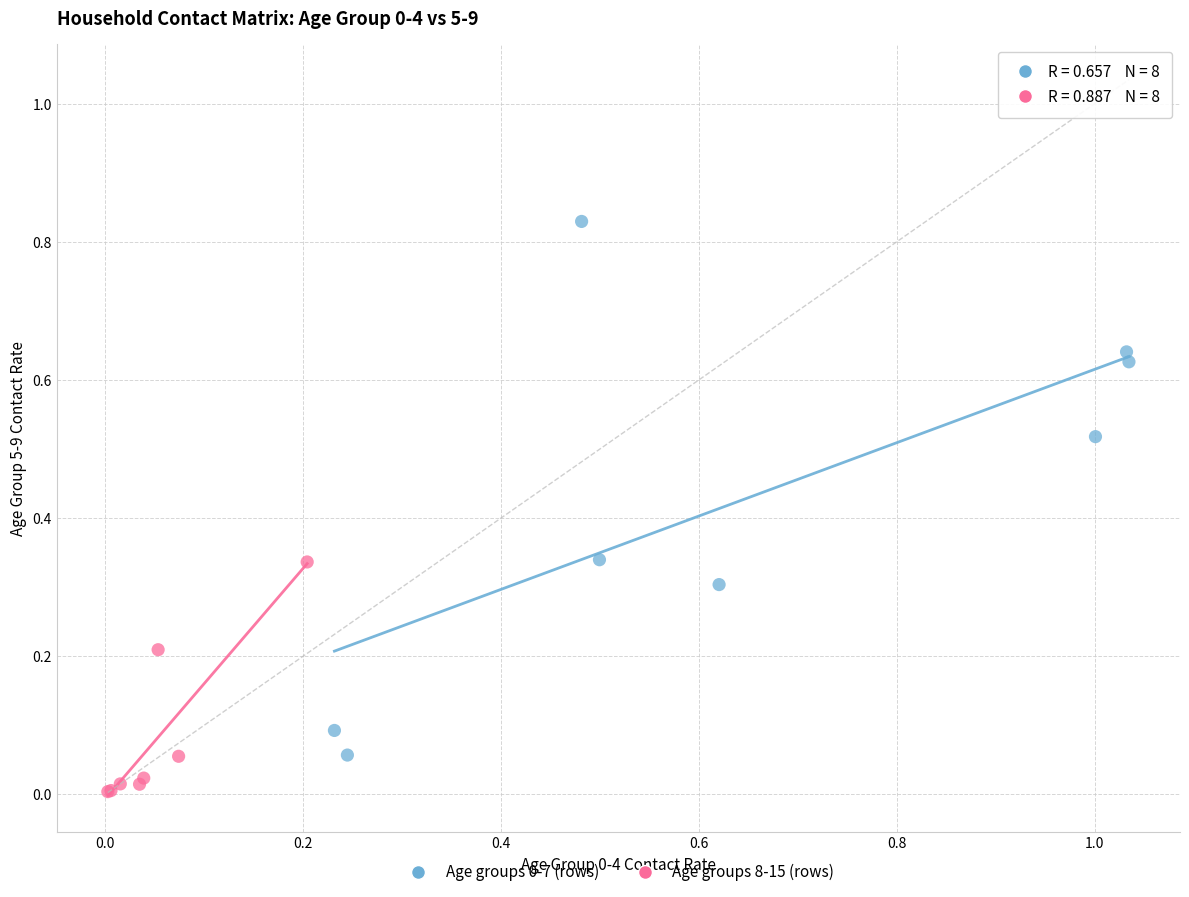

Which series contains the lowest Y value?

Age groups 8-15 (rows)